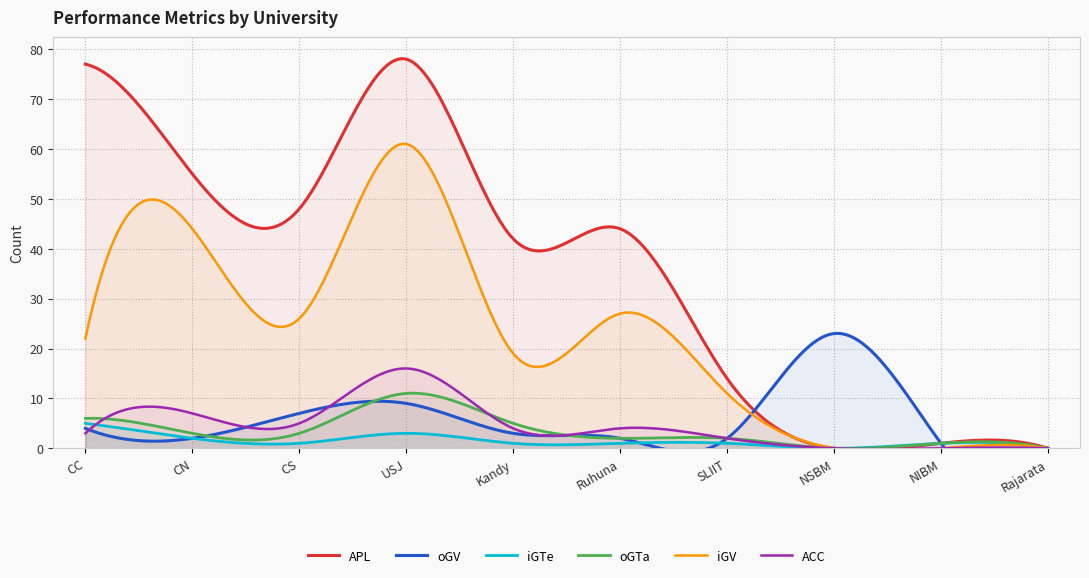

What is the greatest value displayed?

78